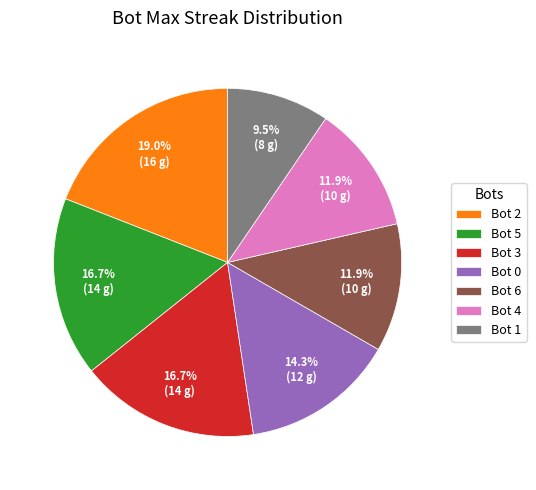

Count the number of slices in the pie.

7